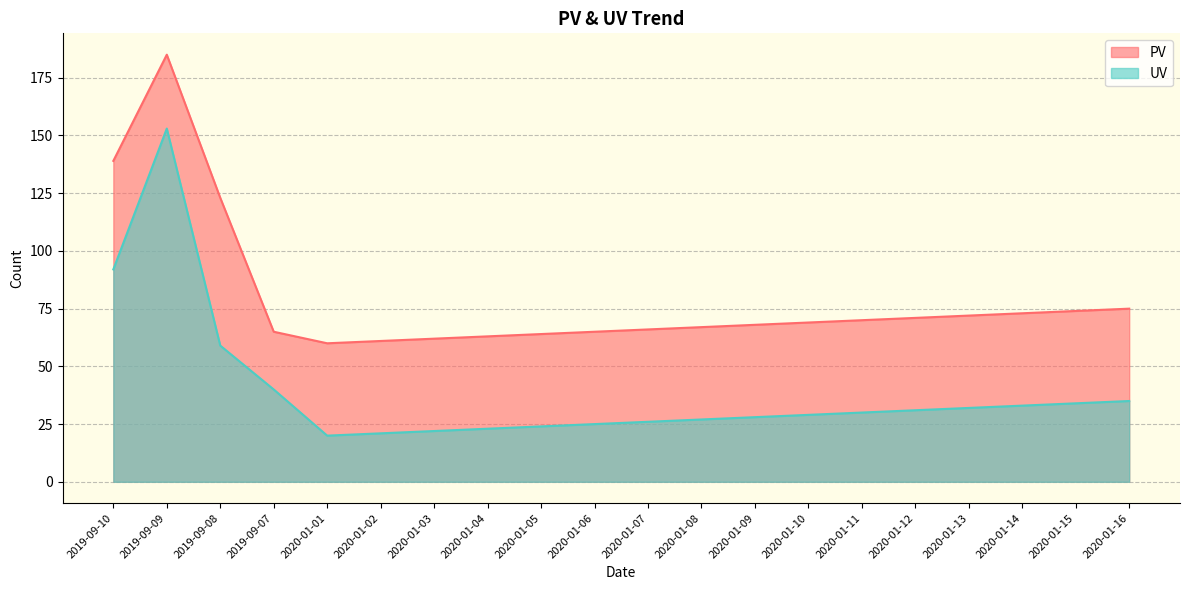

What is the total value across all series at 2020-01-05?

88